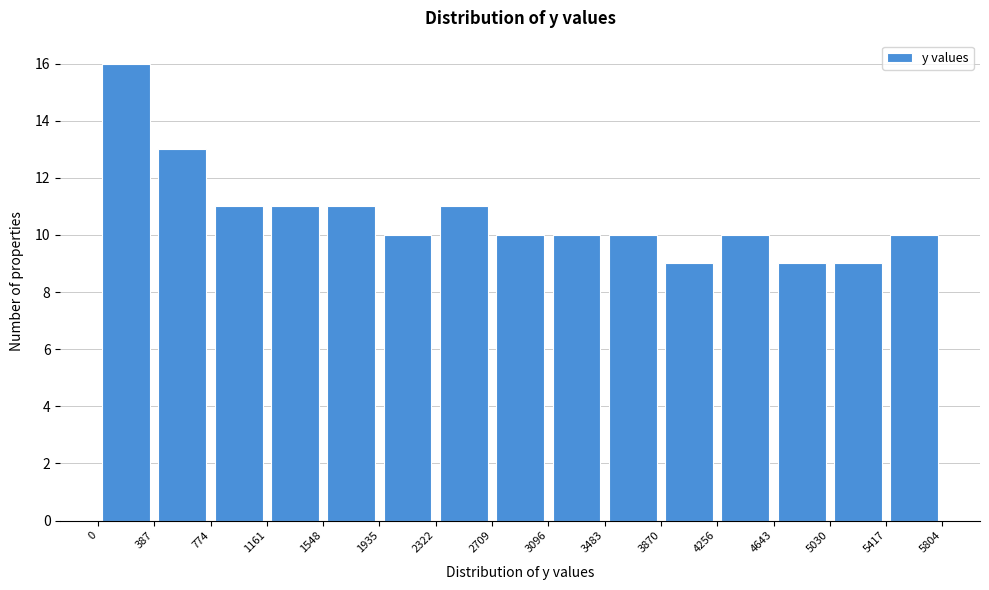

Reading left to right, list every bar in this chart as the range it spans on the x-axis followed by its height. The values are not printed on the chart, so give them approximately, as read against the axis.

0 to 387: 16
387 to 774: 13
774 to 1161: 11
1161 to 1548: 11
1548 to 1935: 11
1935 to 2322: 10
2322 to 2709: 11
2709 to 3096: 10
3096 to 3483: 10
3483 to 3870: 10
3870 to 4256: 9
4256 to 4643: 10
4643 to 5030: 9
5030 to 5417: 9
5417 to 5804: 10